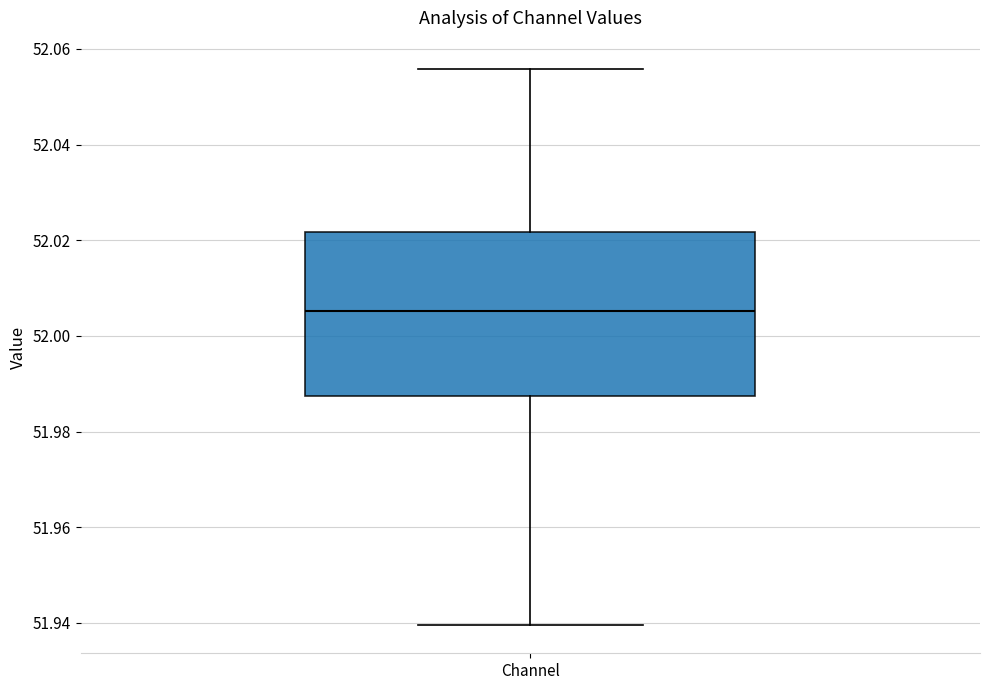

Transcribe this box plot: give where the median line is, the range the box spans, and where the two whiskers end, as read against the y-axis. The values are not printed on the chart, so give them approximately, as read against the axis.

median 52.006, box 51.988 to 52.022, whiskers 51.940 to 52.056